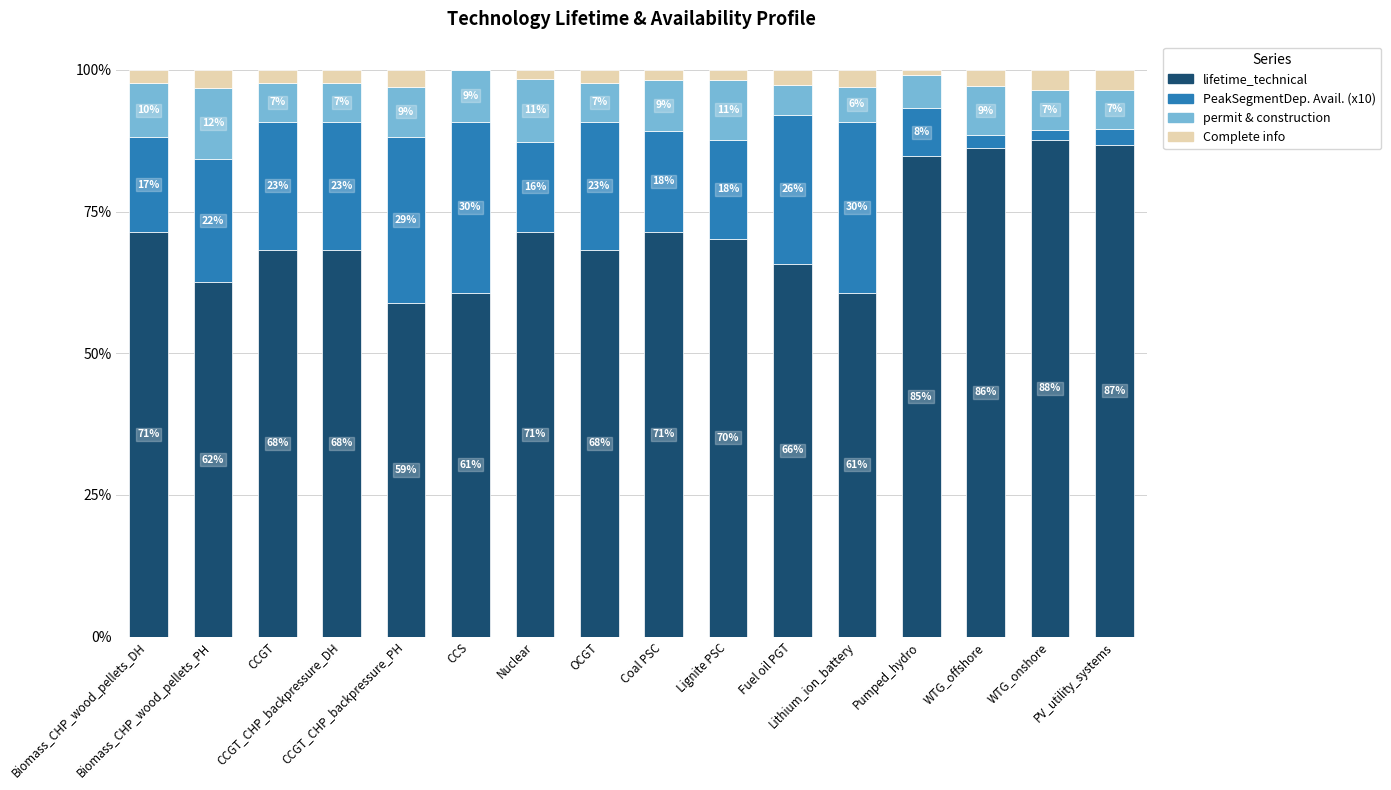

Are the bars horizontal?

No